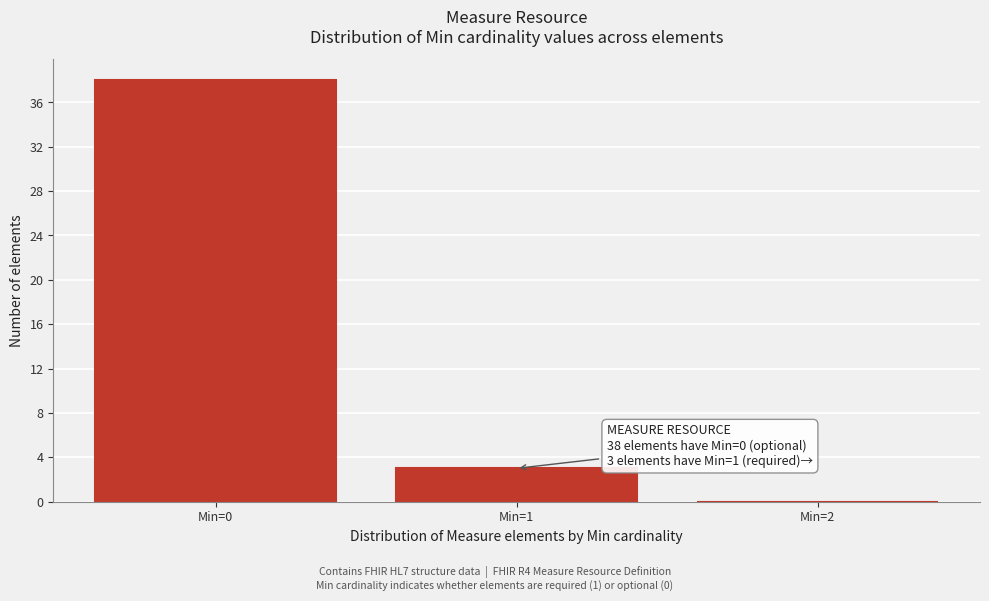

Over which range of the x-axis is the bar tallest?

-0.5 to 0.5